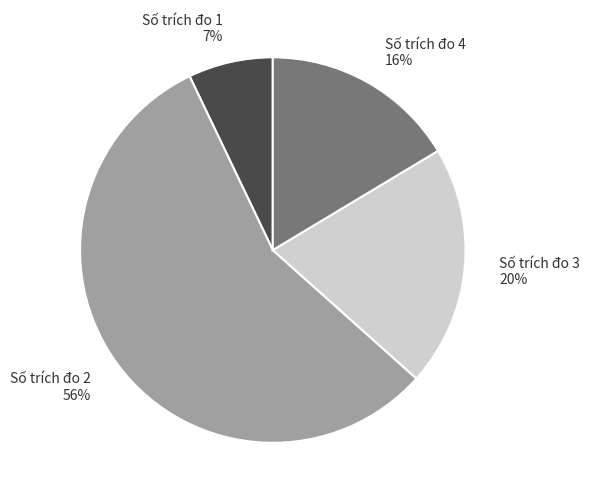

To the nearest percent, what percentage of the pie is Số trích đo 4 16%?

16%